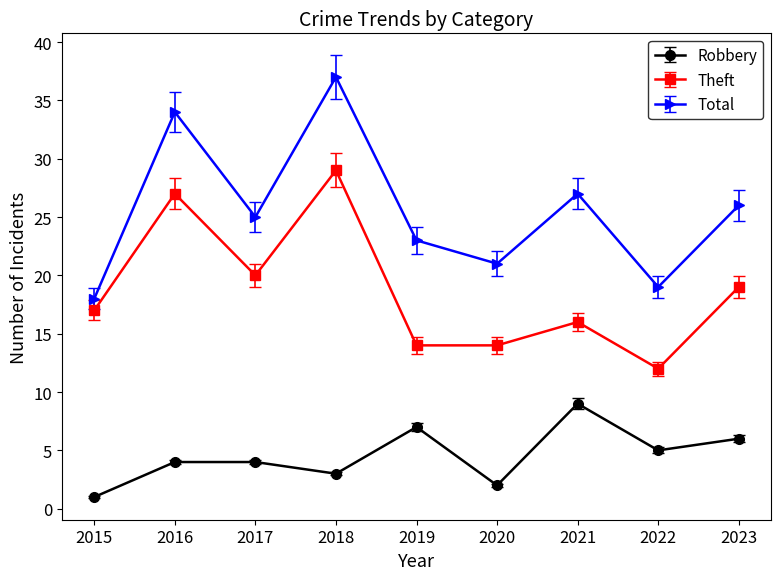

How many data points does each series have?

9